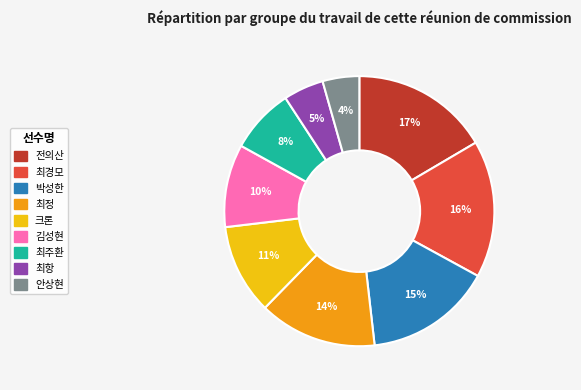

Is the sum of 크론 and 김성현 greater than half?

No